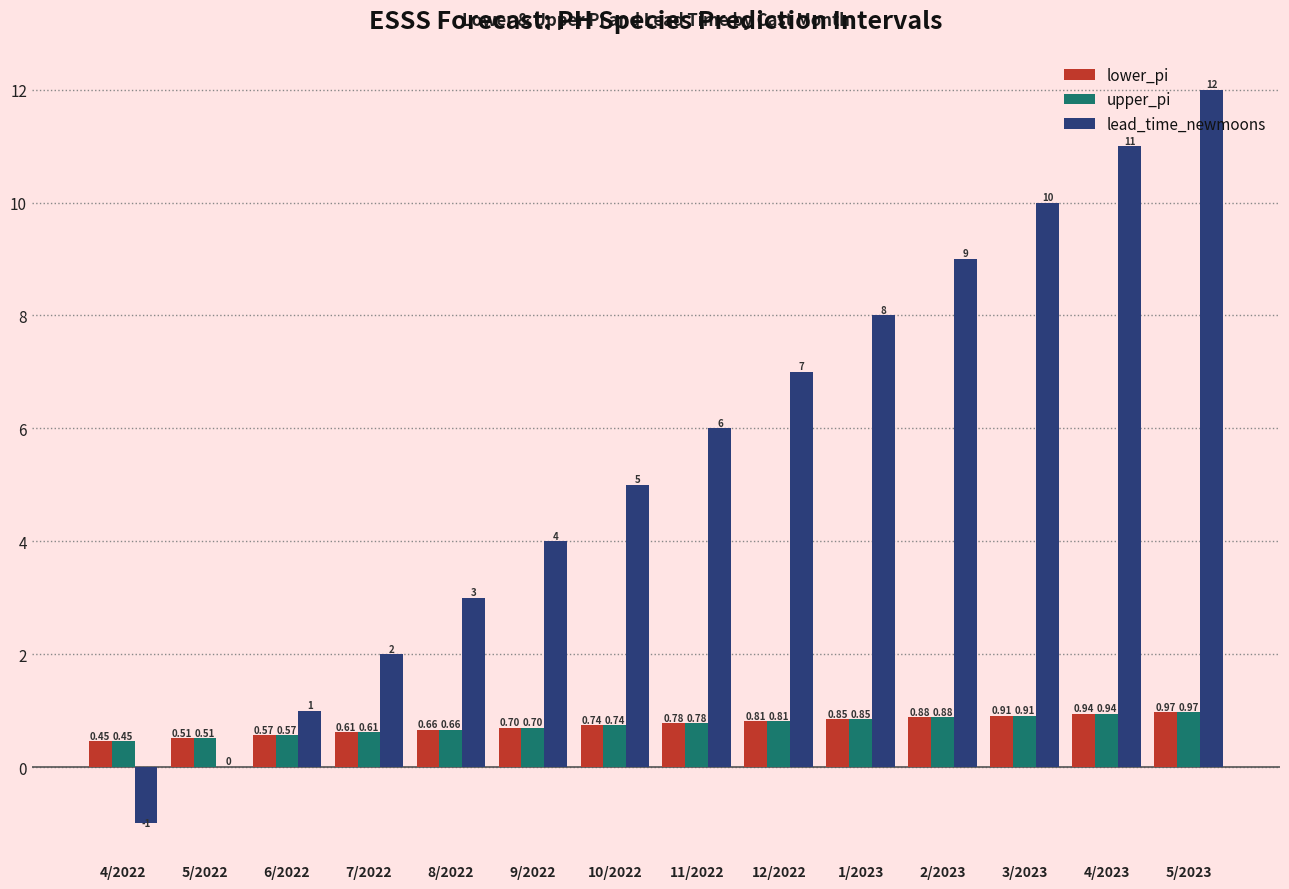

What is the sum of all lead_time_newmoons values?

77.0